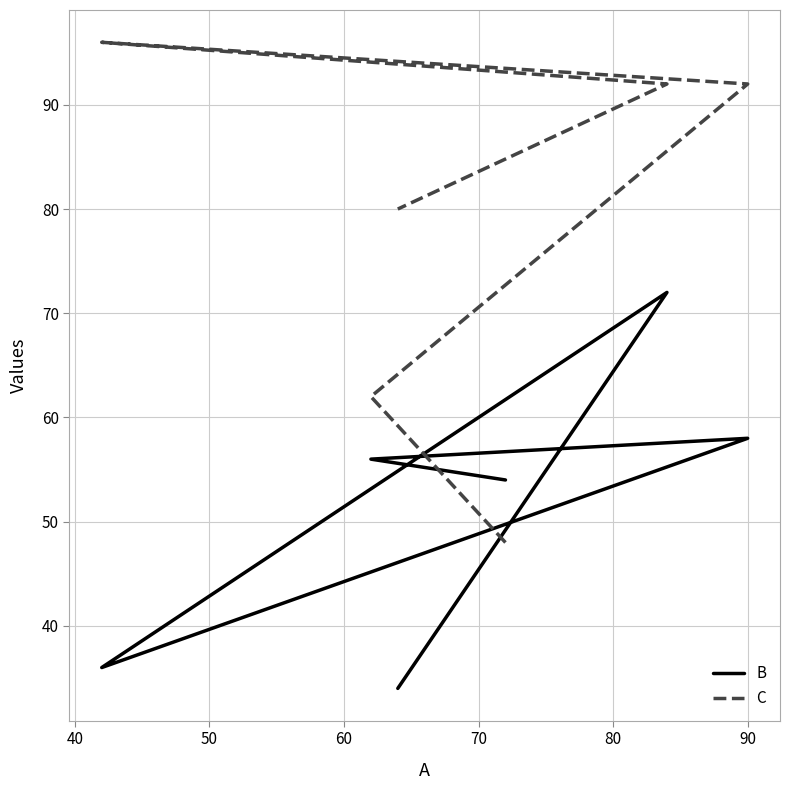

Which series ends up on top after the final intersection of B and C?

C